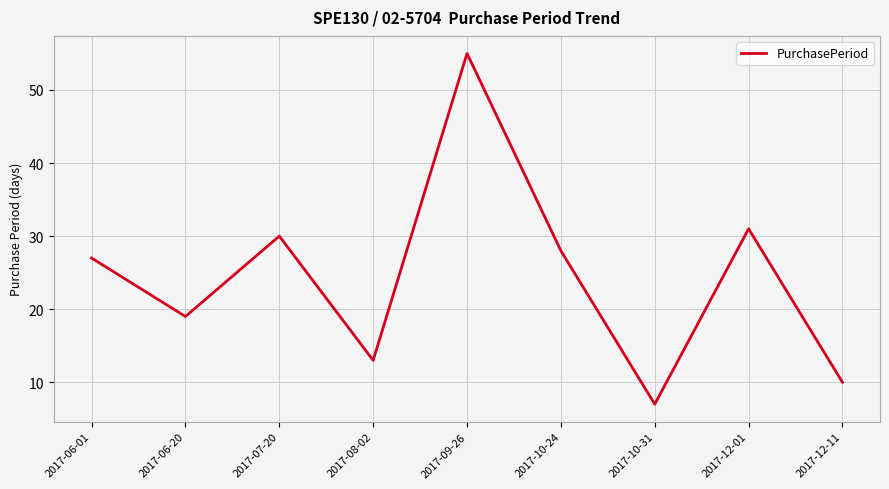

What is the approximate value at 2017-12-01, to the nearest 5?

30